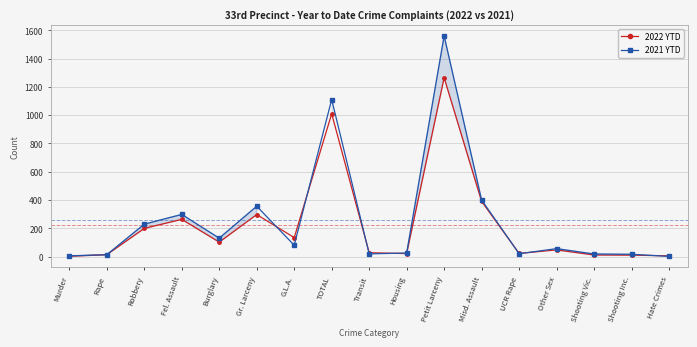

What is the label of the 1st point from the left?

Murder